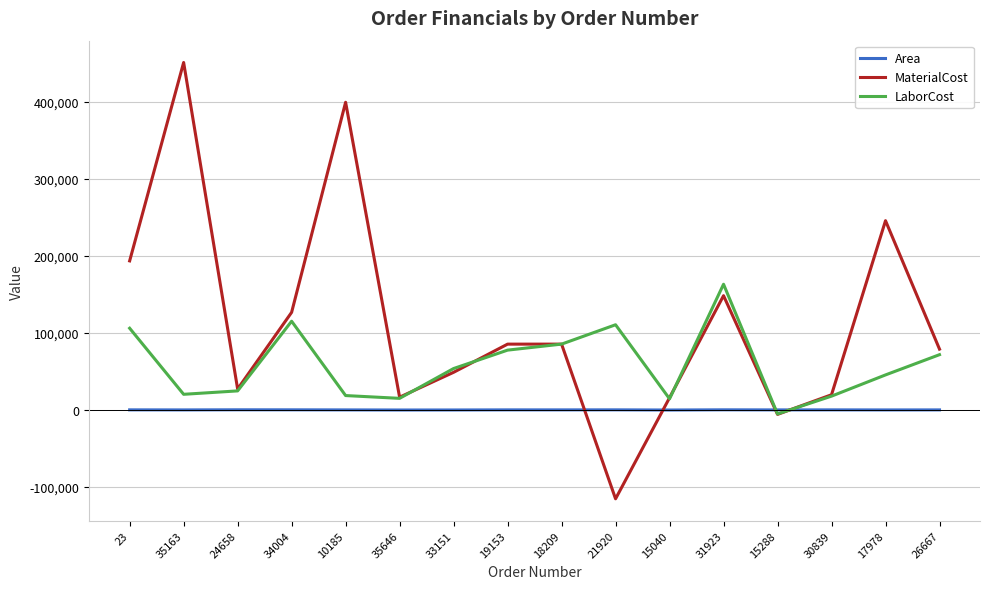

What is the difference between the maximum and minimum values in the Area series?

278.0